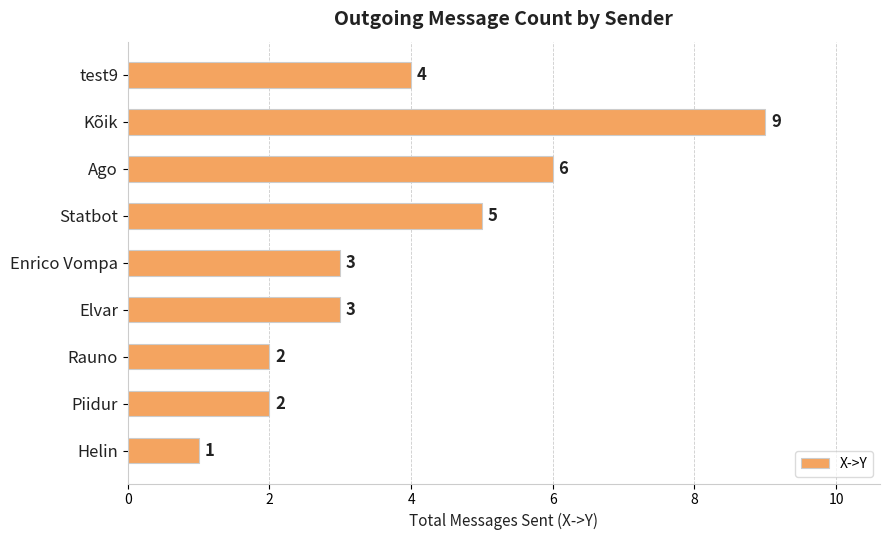

What is the difference between the values at Statbot and Rauno?

3